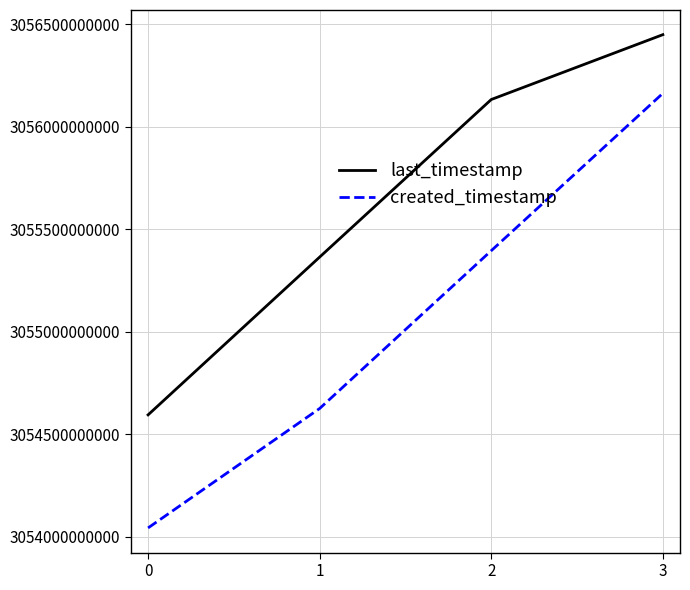

At which category is the sum across all series the highest?

3